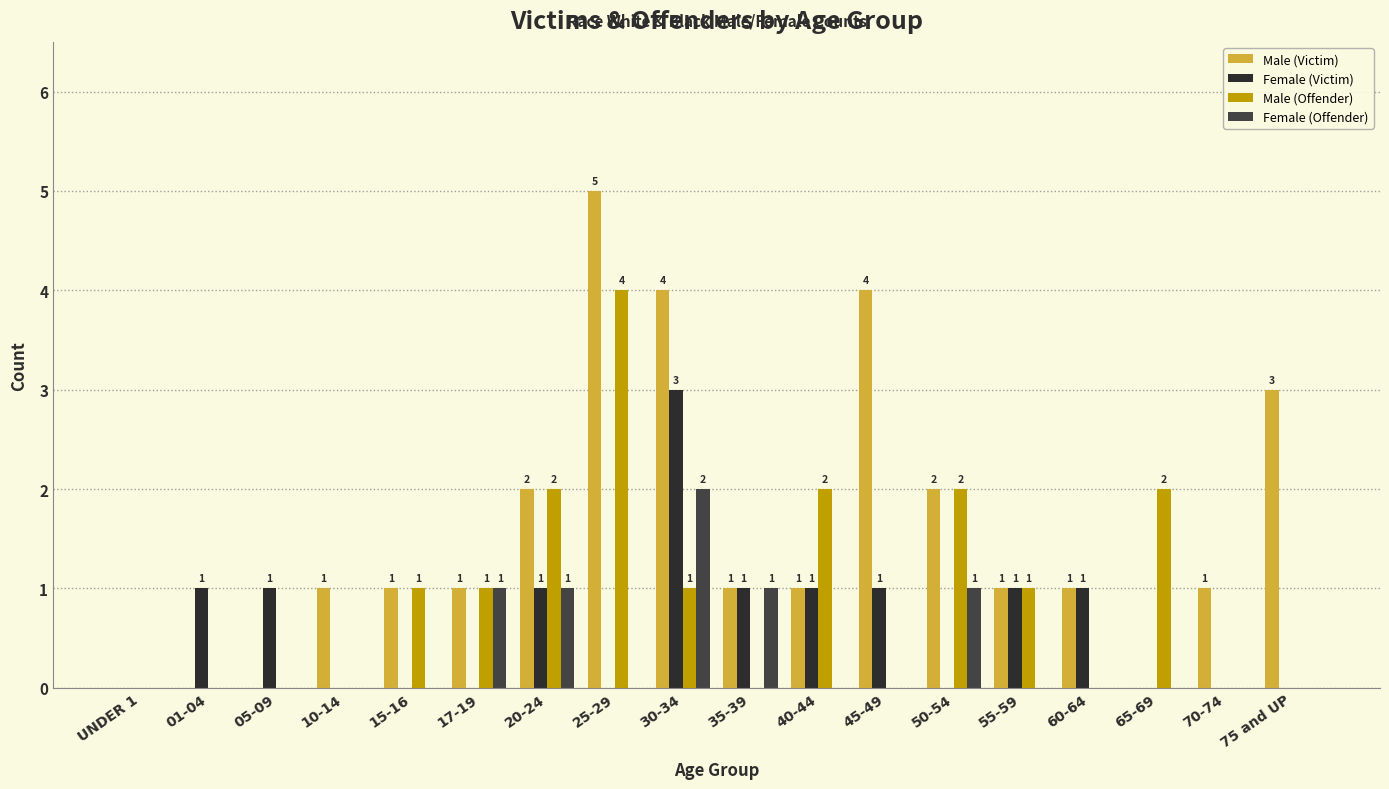

Rank the series by their average value, from lowest to highest.

Female (Offender), Female (Victim), Male (Offender), Male (Victim)